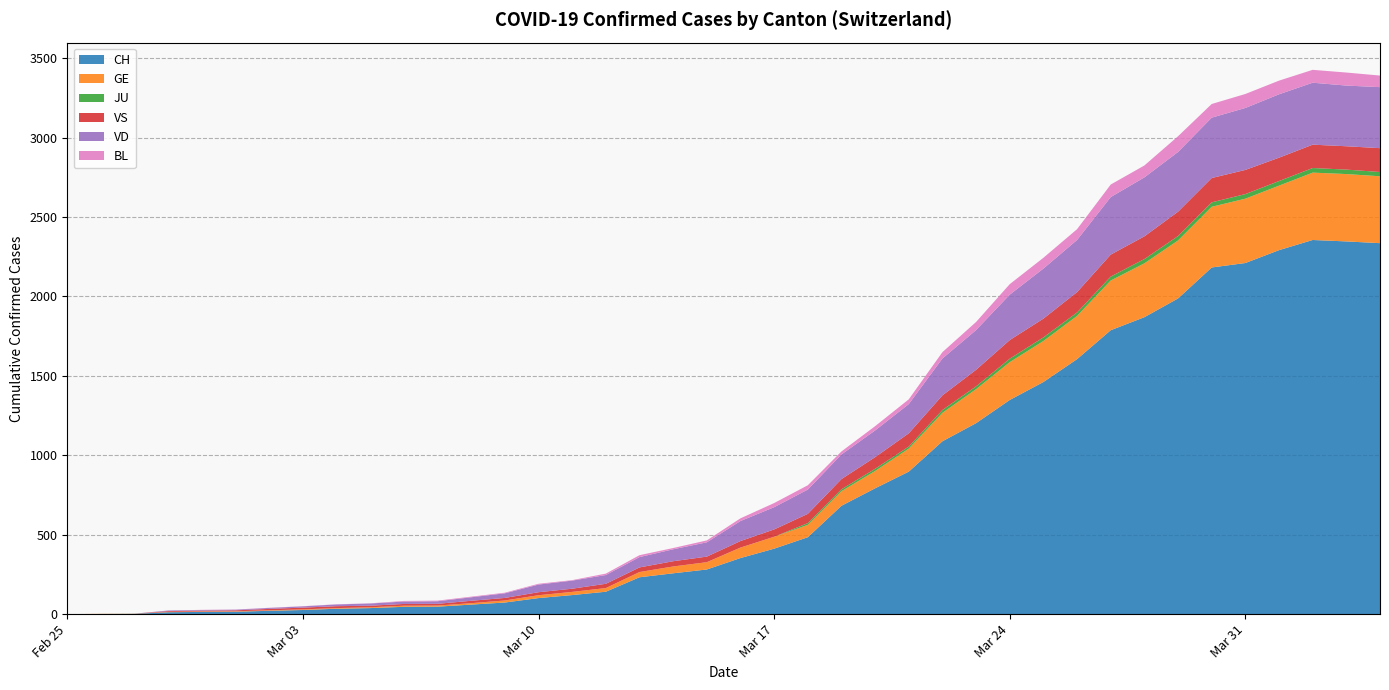

Reading right to left, extract all data points from this chart.

CH: 2335	2346	2355	2291	2210	2182	1987	1869	1787	1605	1461	1348	1202	1088	897	792	682	484	412	353	281	257	232	141	120	101	73	60	47	46	38	34	26	21	15	14	12	2	1	0
GE: 421	424	424	406	405	382	365	339	313	272	258	238	214	179	145	109	92	78	75	66	46	43	33	23	20	18	13	9	7	7	5	4	4	3	3	3	2	1	1	0
JU: 27	28	29	29	29	28	28	27	25	22	23	22	18	18	13	14	12	11	0	0	0	0	0	0	0	0	0	0	0	0	0	0	0	0	0	0	0	0	0	0
VS: 150	147	147	147	152	153	153	143	138	128	118	117	104	92	83	73	64	58	46	41	35	33	29	27	20	19	16	15	11	11	10	12	11	9	6	5	5	0	0	0
VD: 384	382	390	399	390	380	376	371	362	328	315	286	250	232	184	168	155	153	140	126	90	75	65	55	51	48	29	22	16	15	14	11	8	6	4	4	4	0	0	0
BL: 73	82	81	86	88	86	99	75	79	68	68	66	51	40	30	27	19	27	26	17	12	8	12	9	3	5	4	4	4	4	1	1	1	1	1	1	0	0	0	0